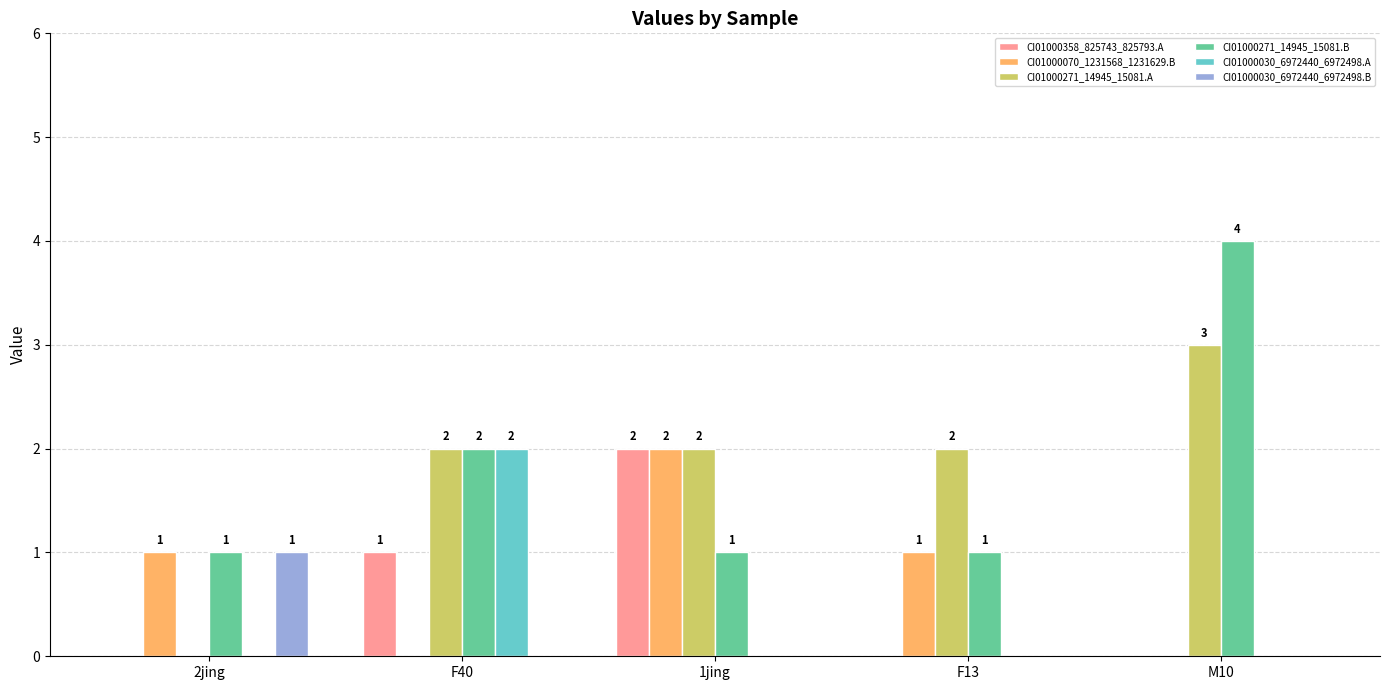

How many groups of bars are there?

5